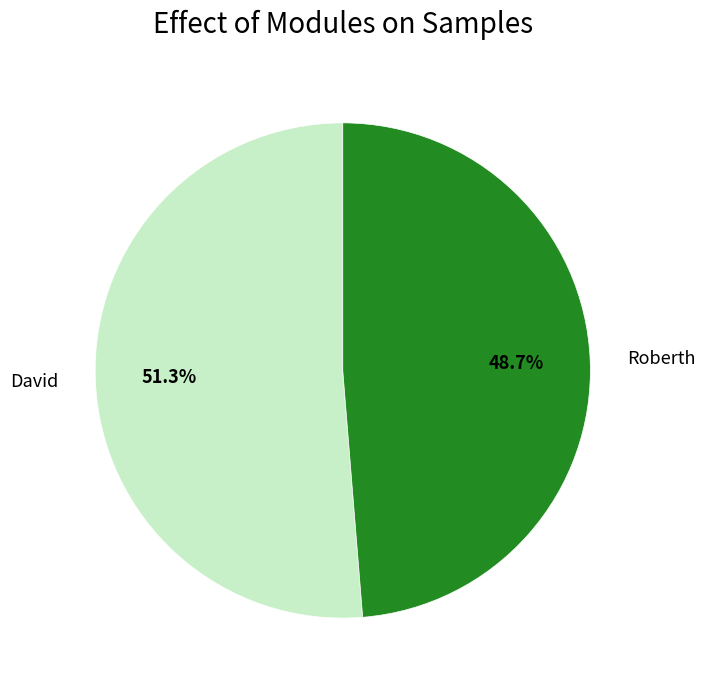

To the nearest percent, what percentage of the pie is David?

51%